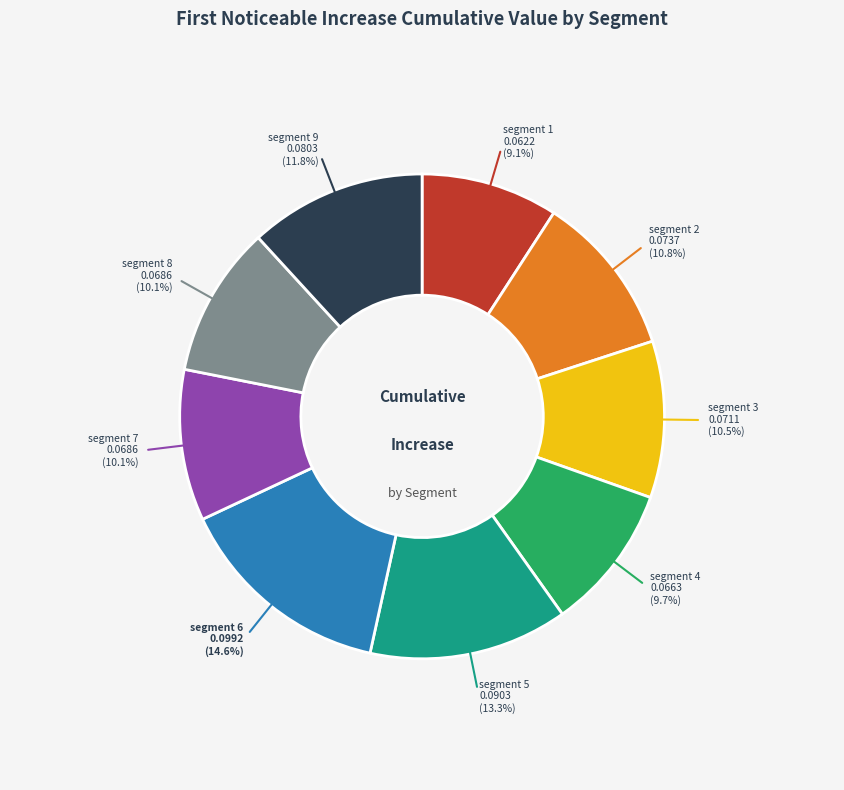

Is there any slice that represents more than half of the pie?

No